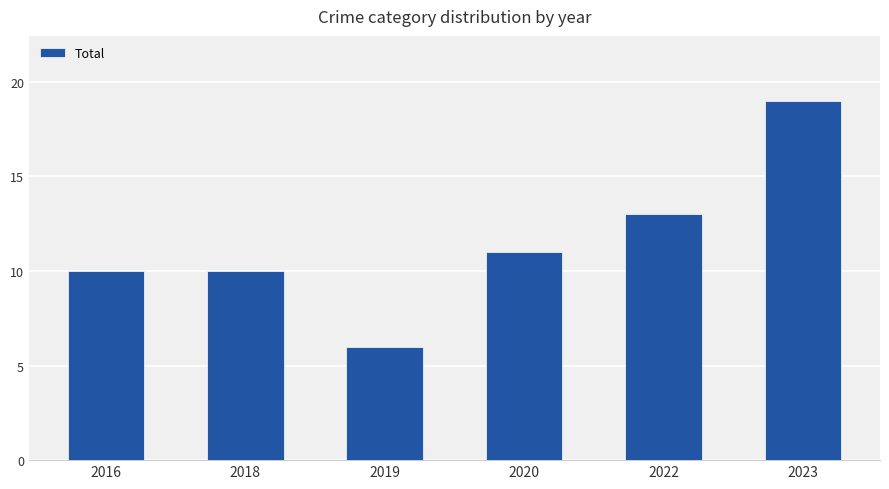

Reading left to right, extract all data points from this chart.

2016=10	2018=10	2019=6	2020=11	2022=13	2023=19